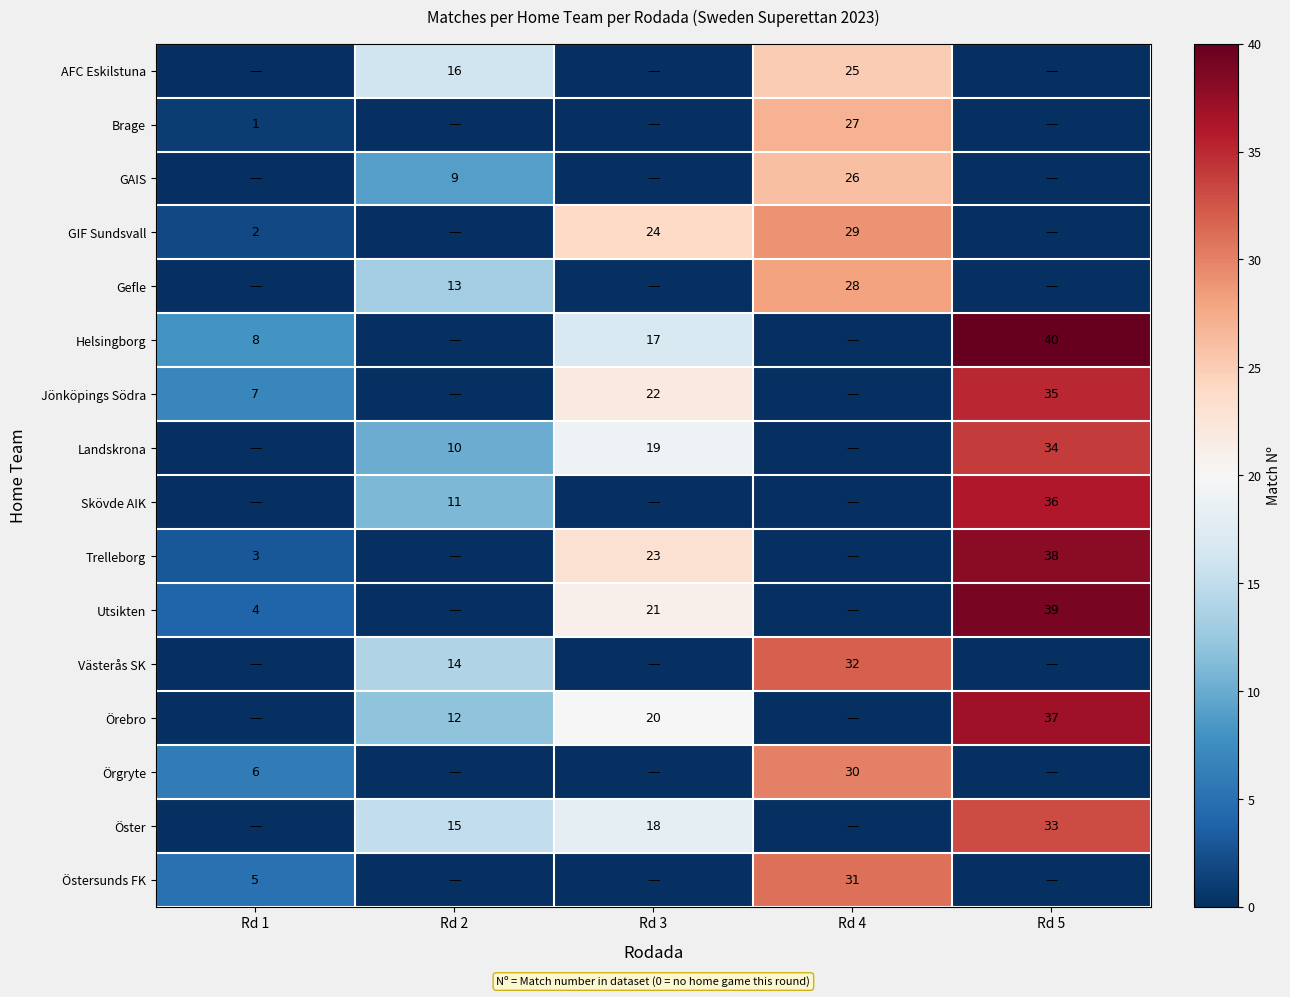

Is it true that Öster equals 33 at Rd 5?

True